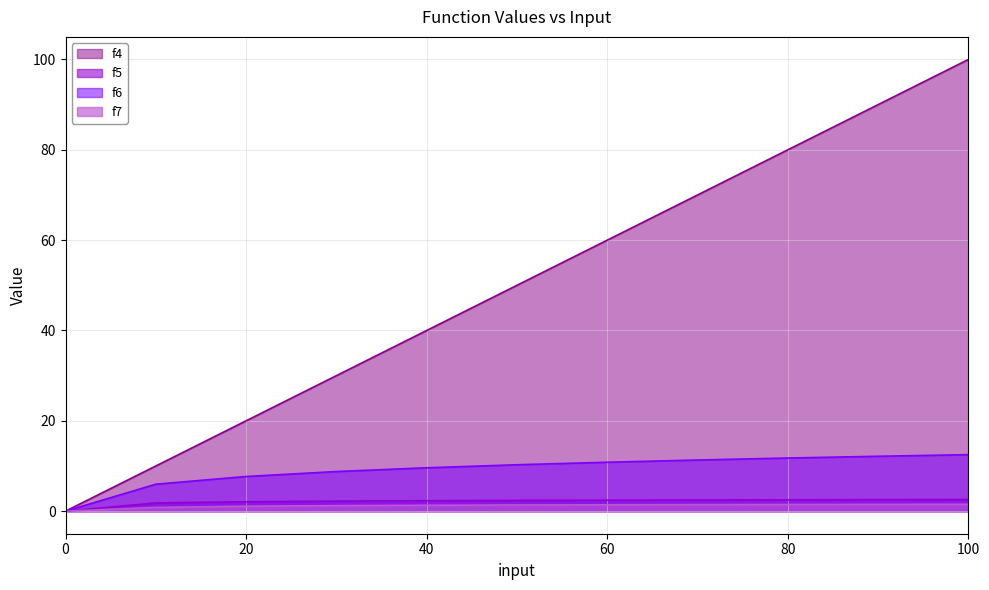

At how many categories does at least one series exceed 83?

2